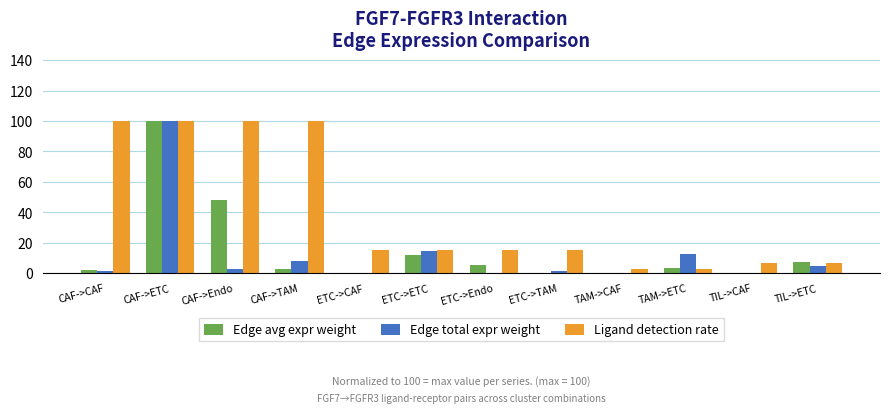

What is the greatest value displayed?

100.0